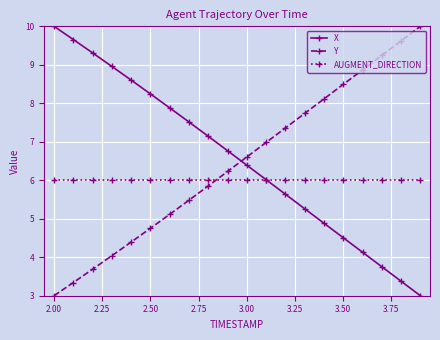

What is the average value of the X series?

6.6